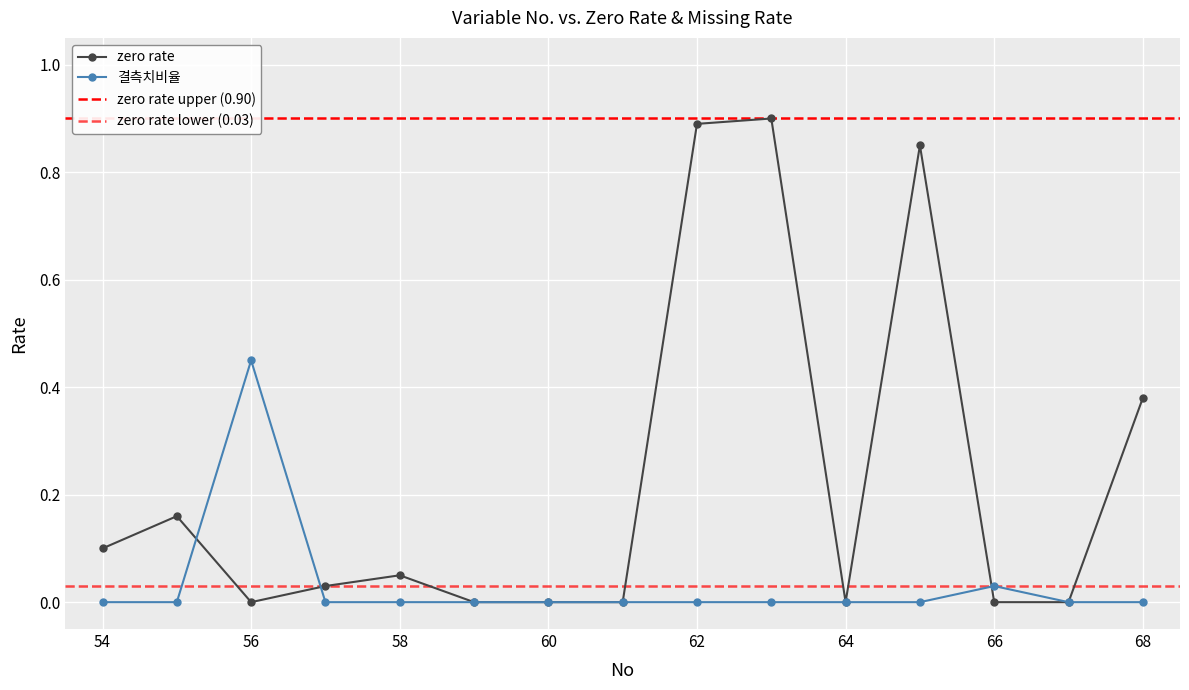

What is the difference between the maximum and second lowest values in the 결측치비율 series?

0.5